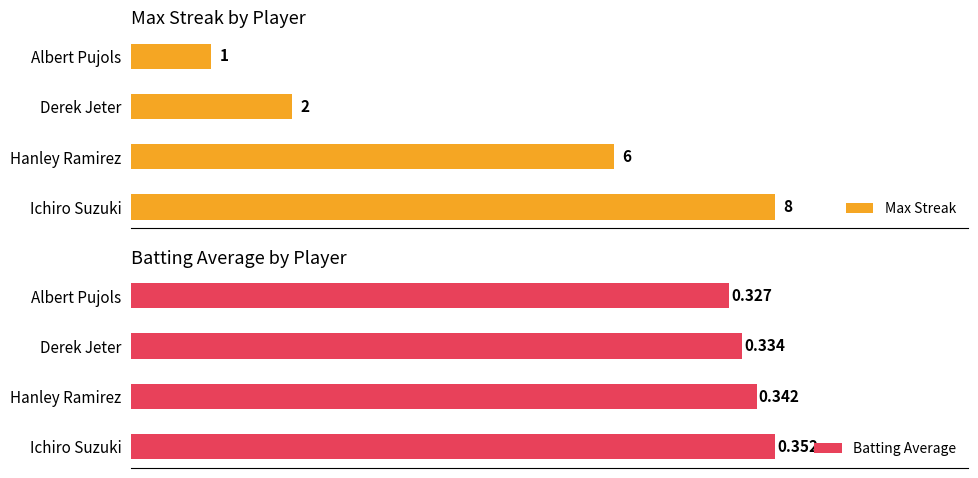

What are all the series names shown in the legend?

Max Streak, Batting Average